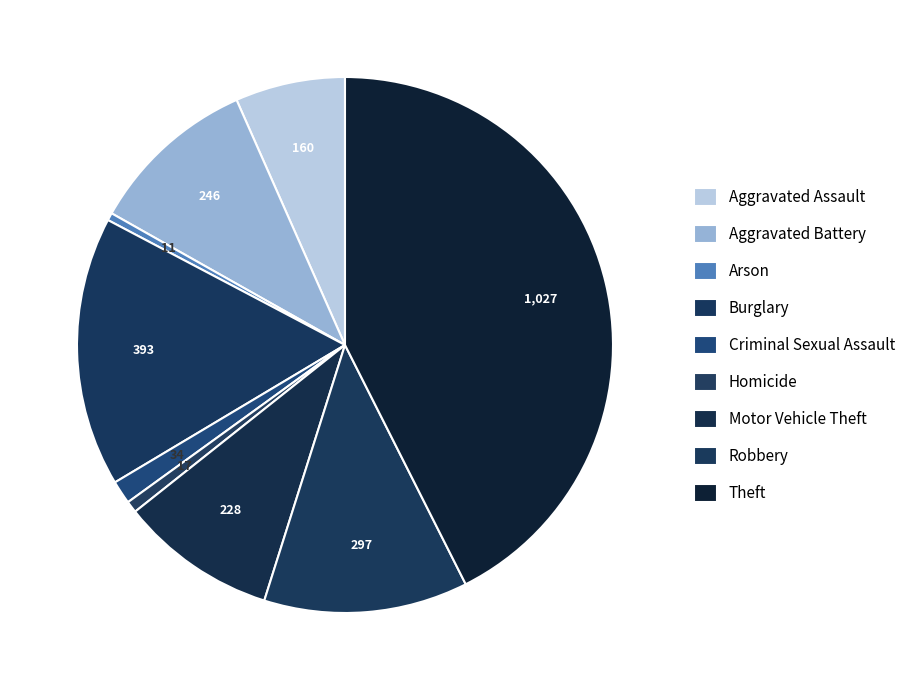

What is the change in value from Arson to Theft?

+1016